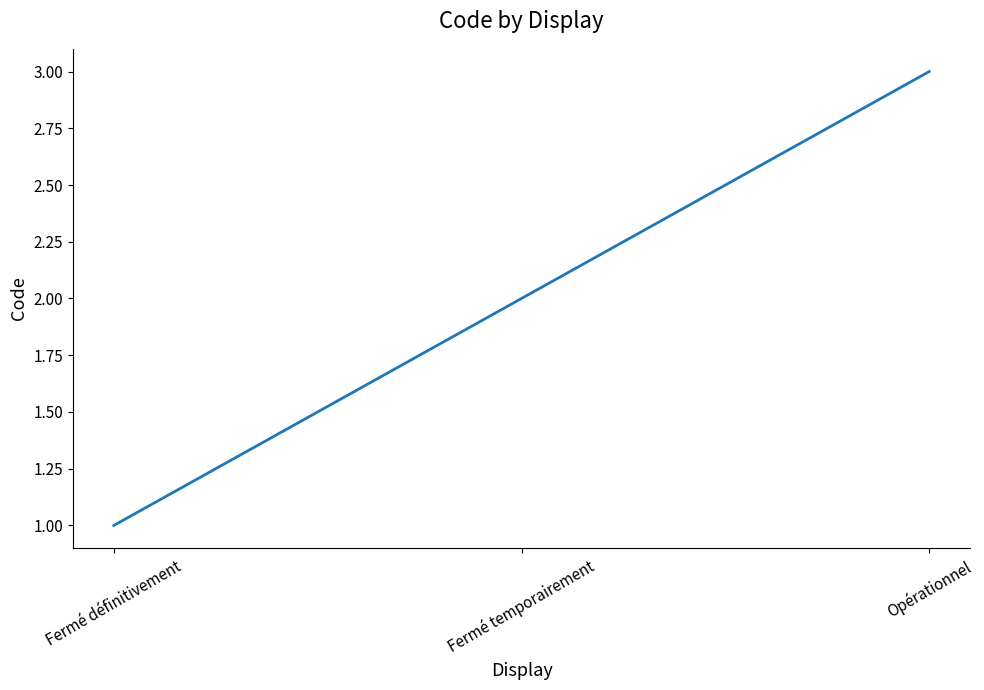

Which category has the lowest value across all series?

Fermé définitivement